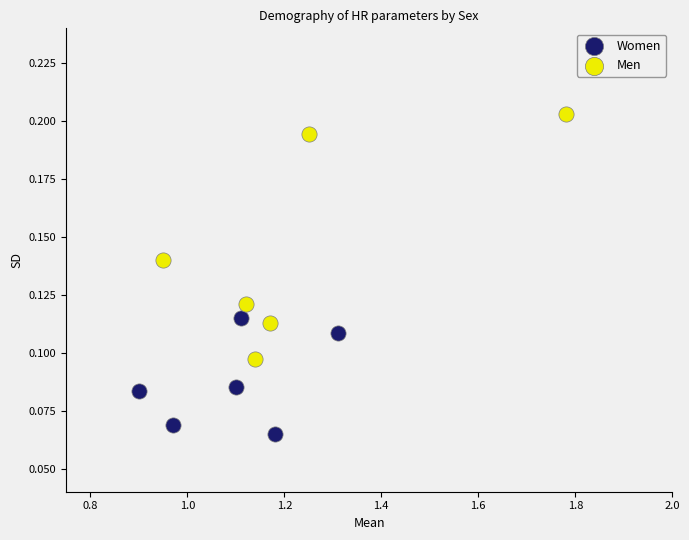

Which series reaches the minimum Y coordinate?

Women